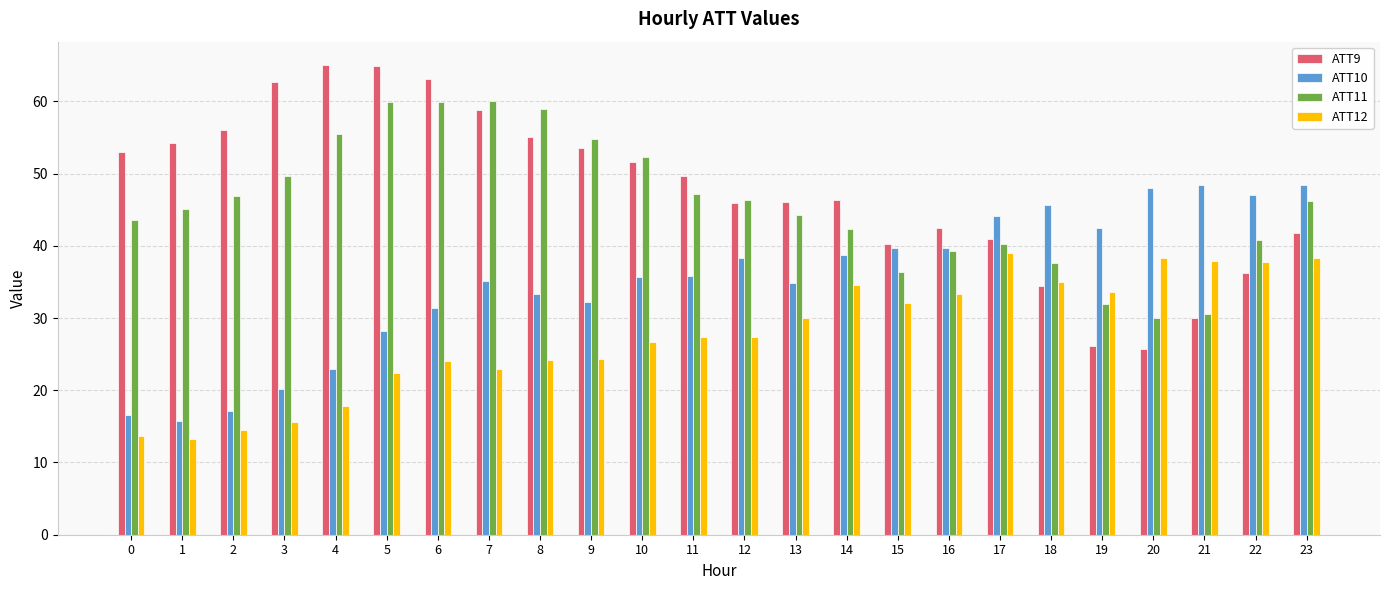

Is the value of ATT9 at 7 greater than the value of ATT10 at 4?

Yes